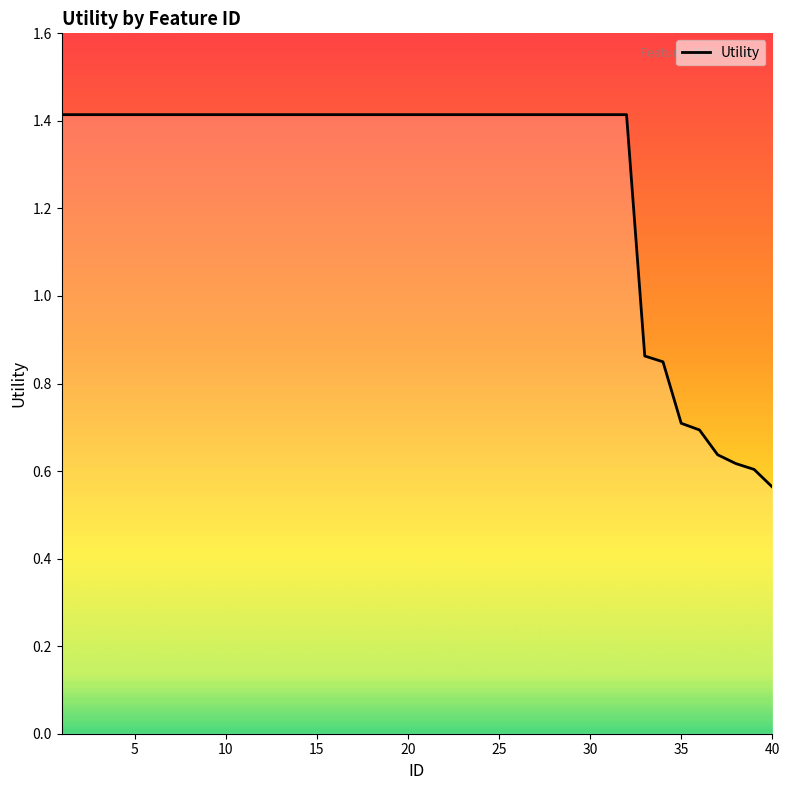

Is this an area chart (filled region under the line)?

No